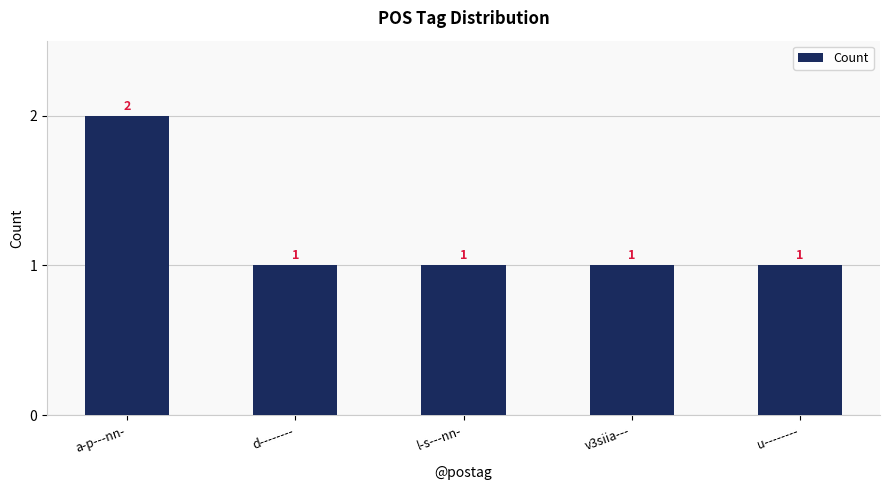

What position from the left is l-s---nn-?

3